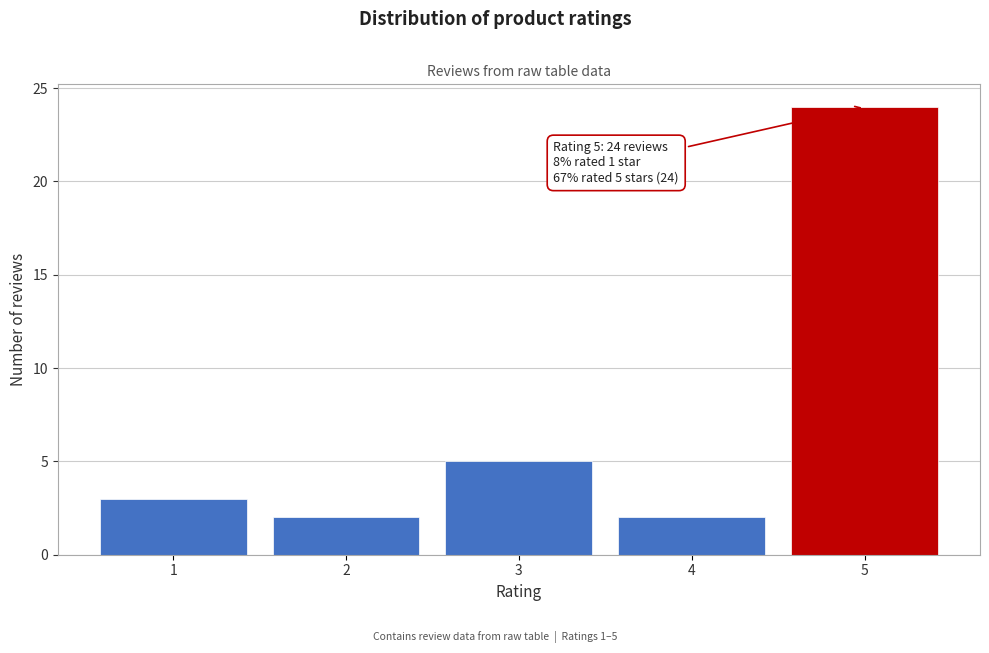

Reading left to right, extract all data points from this chart.

3	2	5	2	24